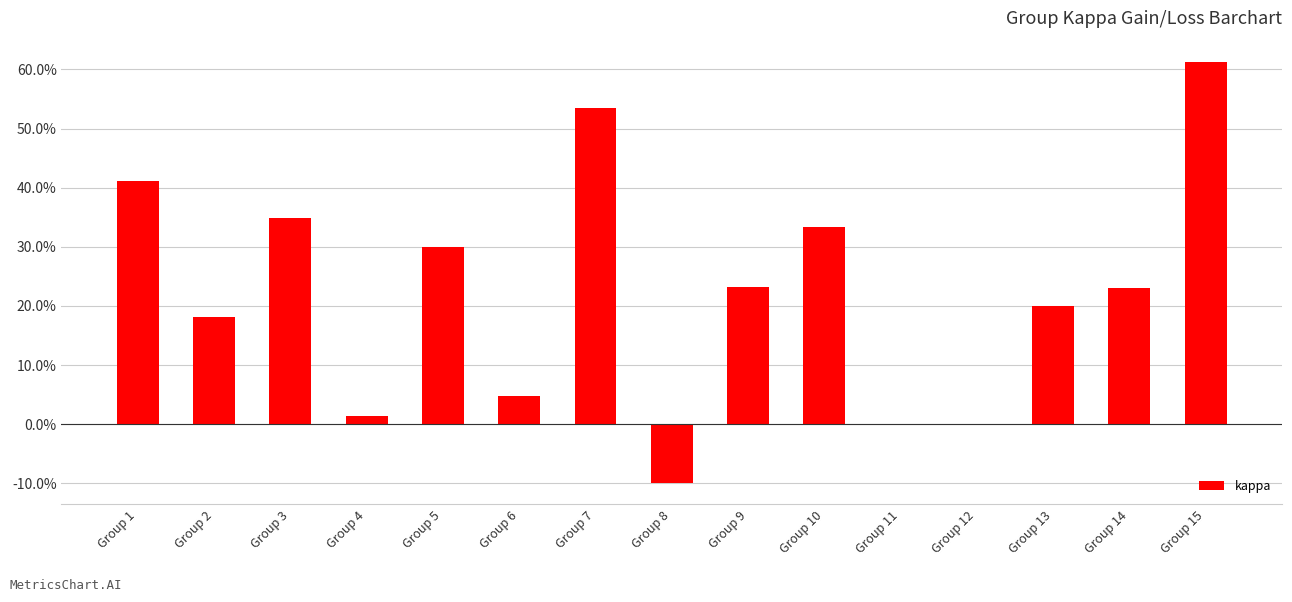

Reading left to right, what are all the values shown in this chart?

Group 1=0.4	Group 2=0.2	Group 3=0.3	Group 4=0.0	Group 5=0.3	Group 6=0.0	Group 7=0.5	Group 8=-0.1	Group 9=0.2	Group 10=0.3	Group 11=0.0	Group 12=0.0	Group 13=0.2	Group 14=0.2	Group 15=0.6